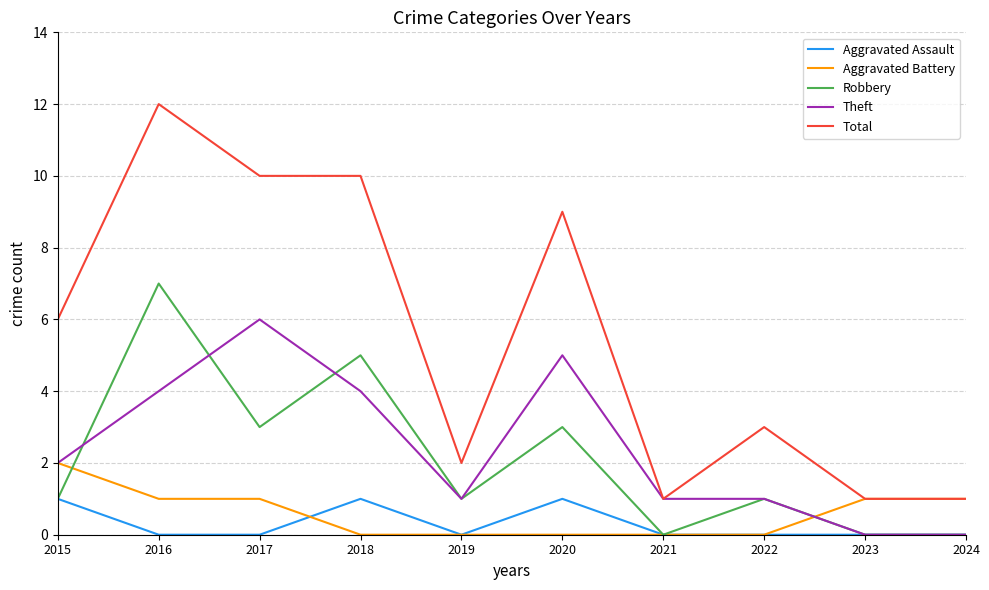

What is the sum of the Theft values at 2021 and 2016?

5